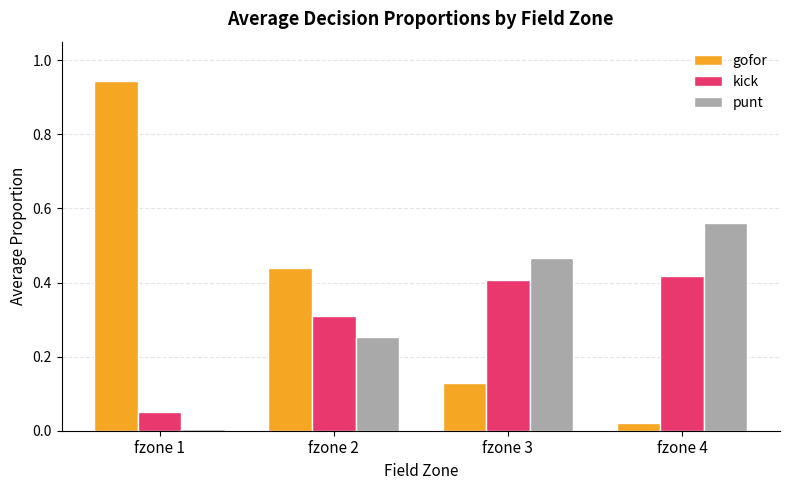

How many bars are there in each group?

3